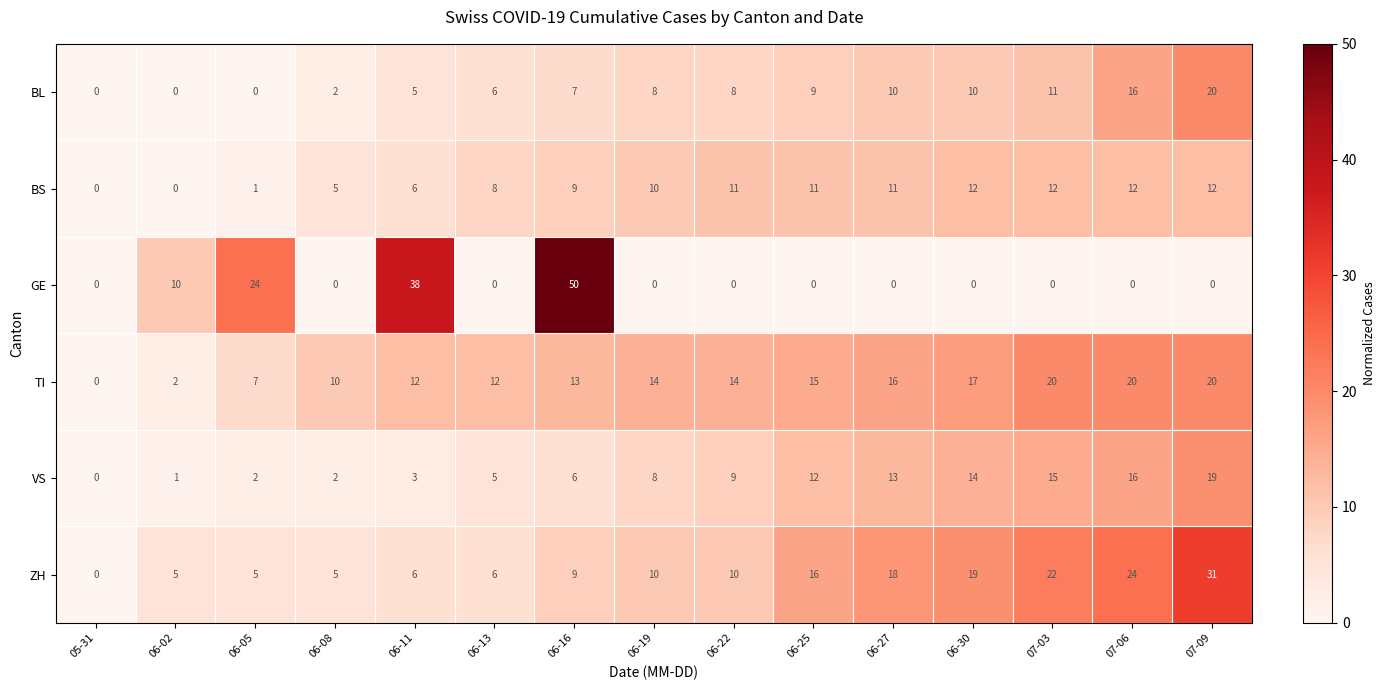

Which series has the largest total across all categories?

TI